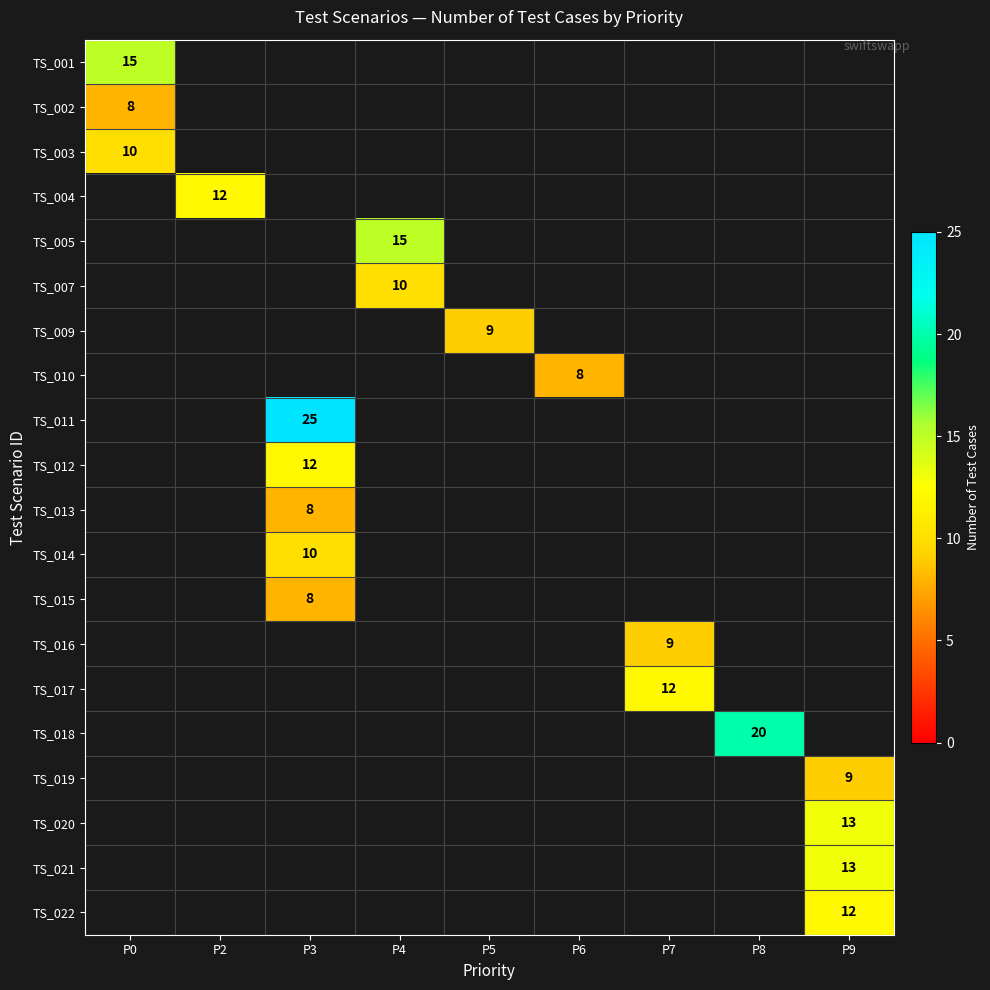

Is it true that TS_001 equals 15 at P0?

True